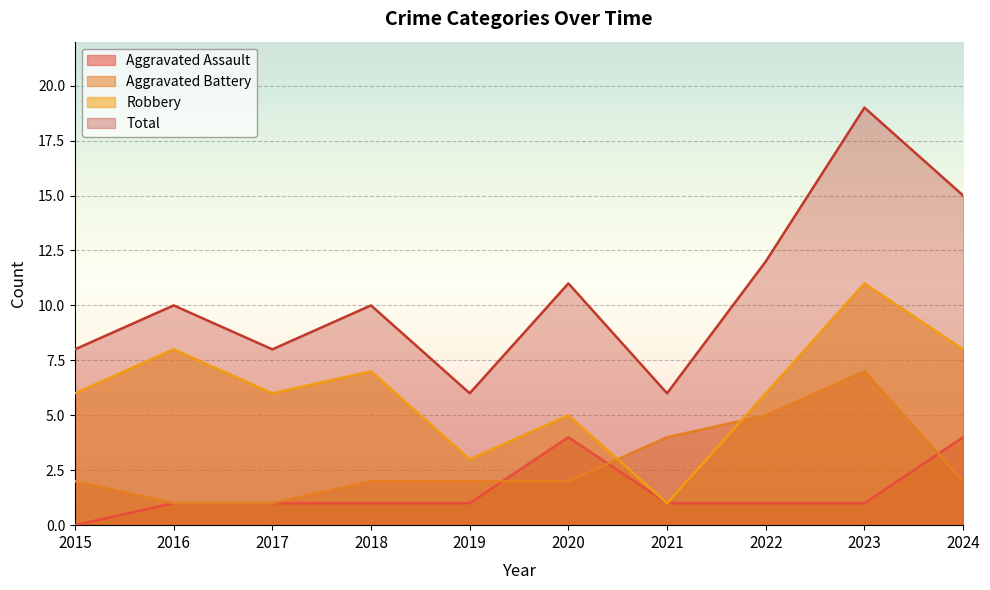

True or false: Robbery and Aggravated Assault cross at least once.

False